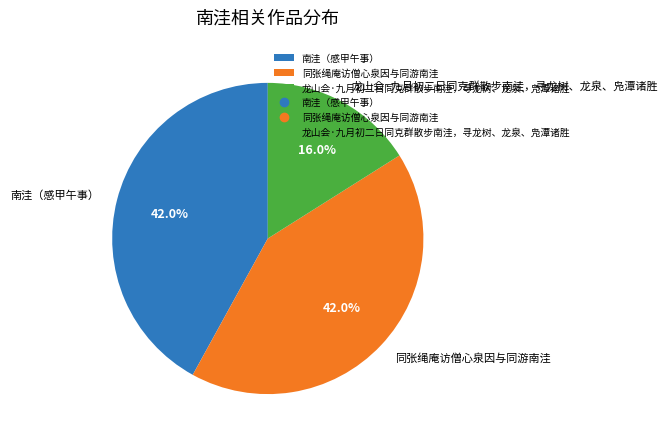

How much of the chart is everything except 南洼（感甲午事）?

58.0%